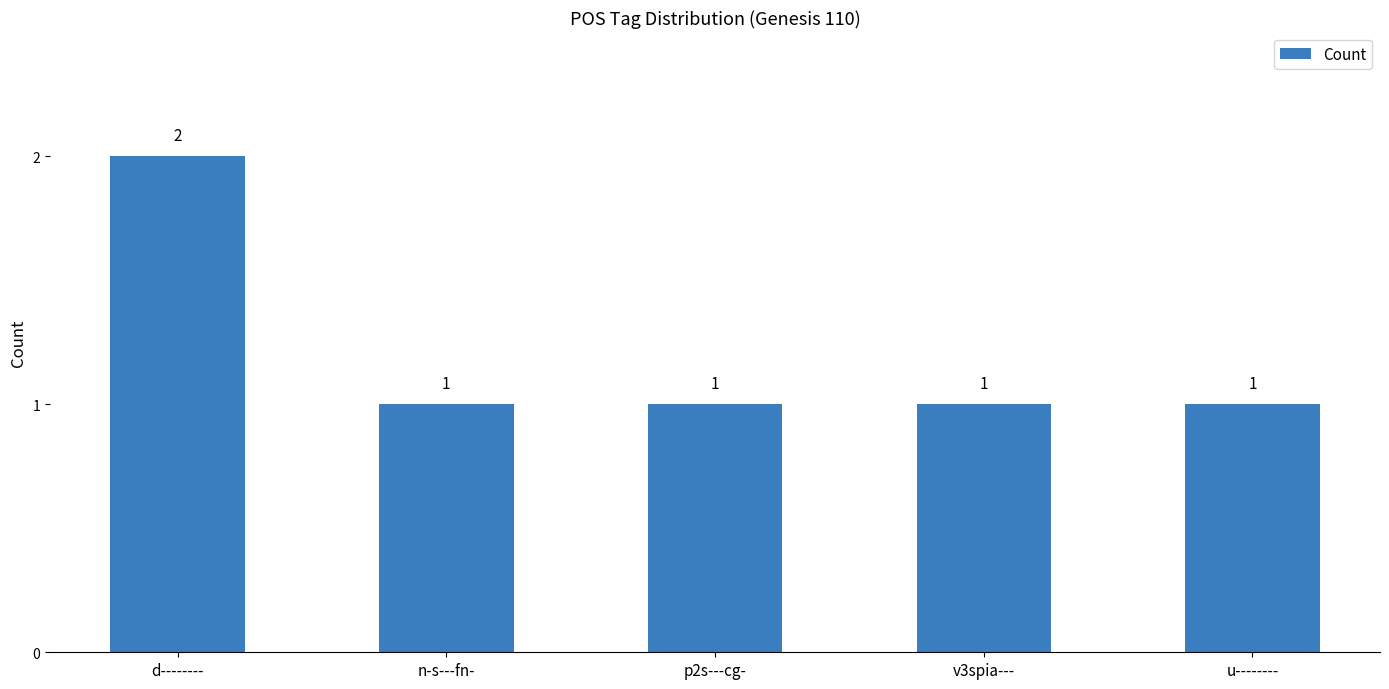

What is the greatest value displayed?

2